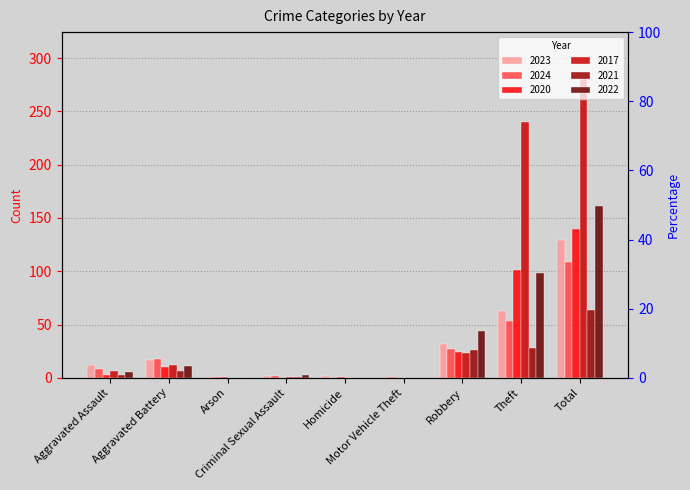

What is the label of the 5th bar from the right?

Homicide